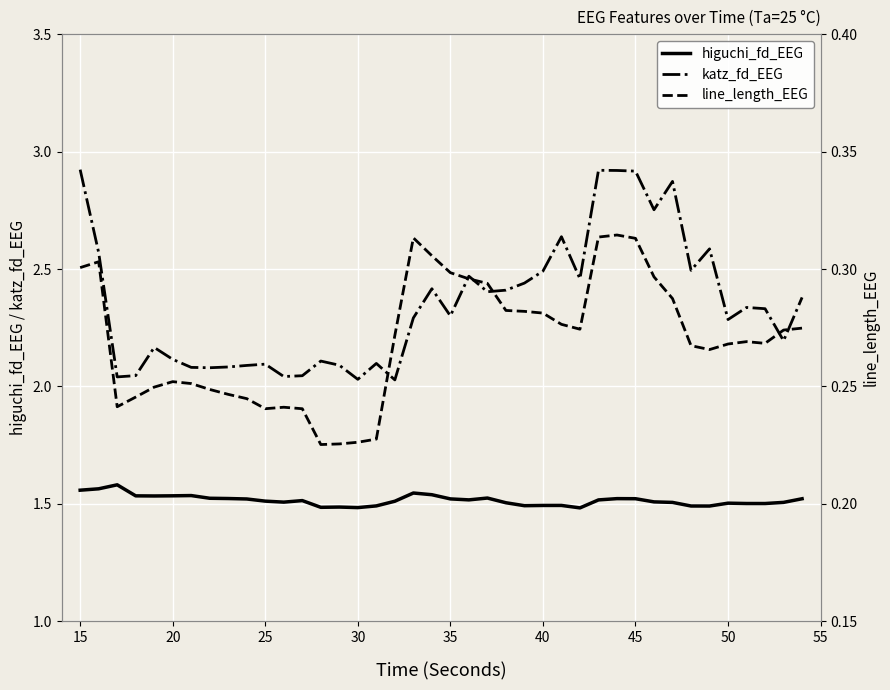

What is the difference between the second highest and minimum values in the line_length_EEG series?

0.1